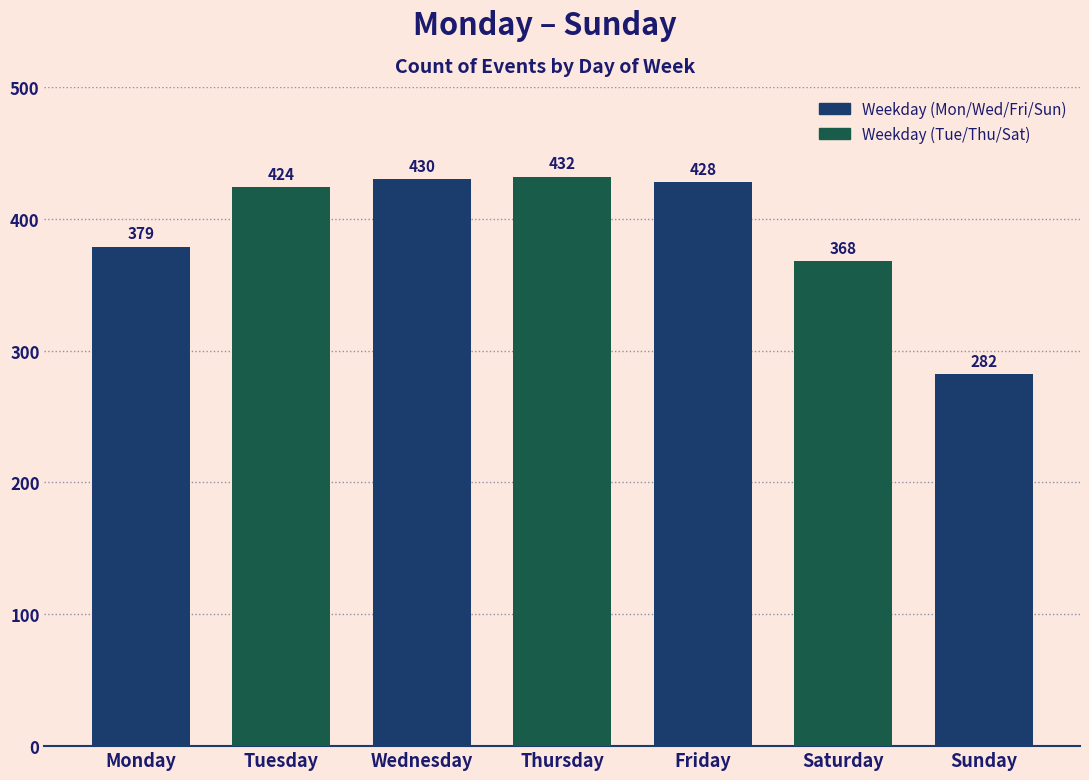

At which label is the value closest to 357?

Saturday